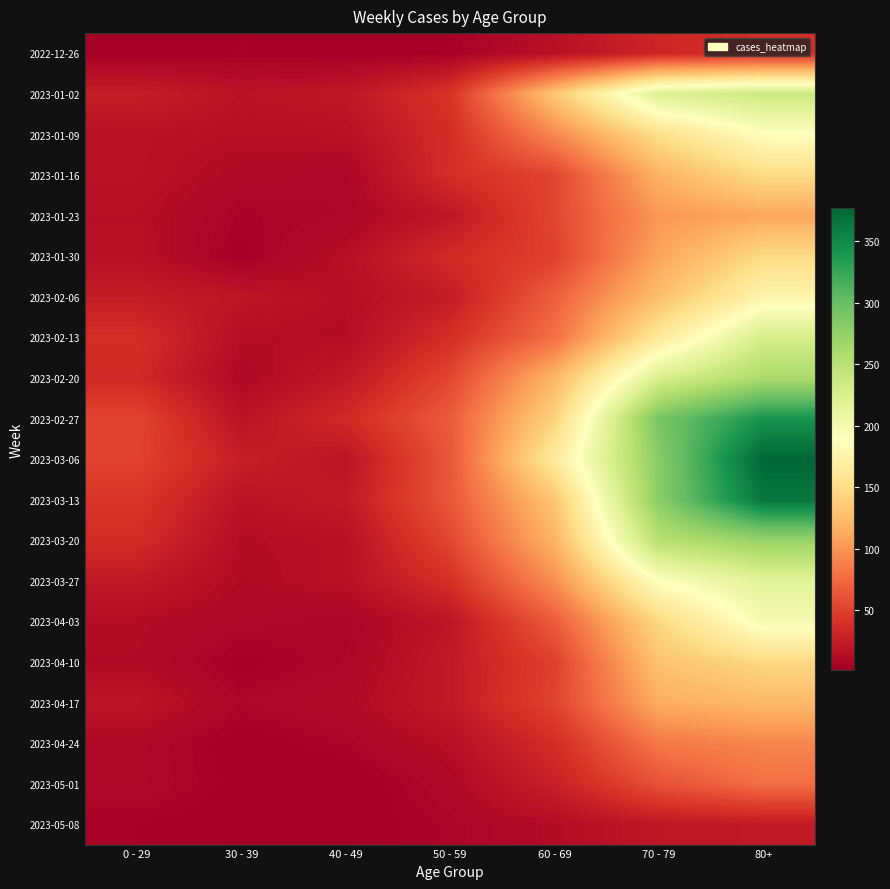

Between 80+ and 50 - 59, which is larger?

80+